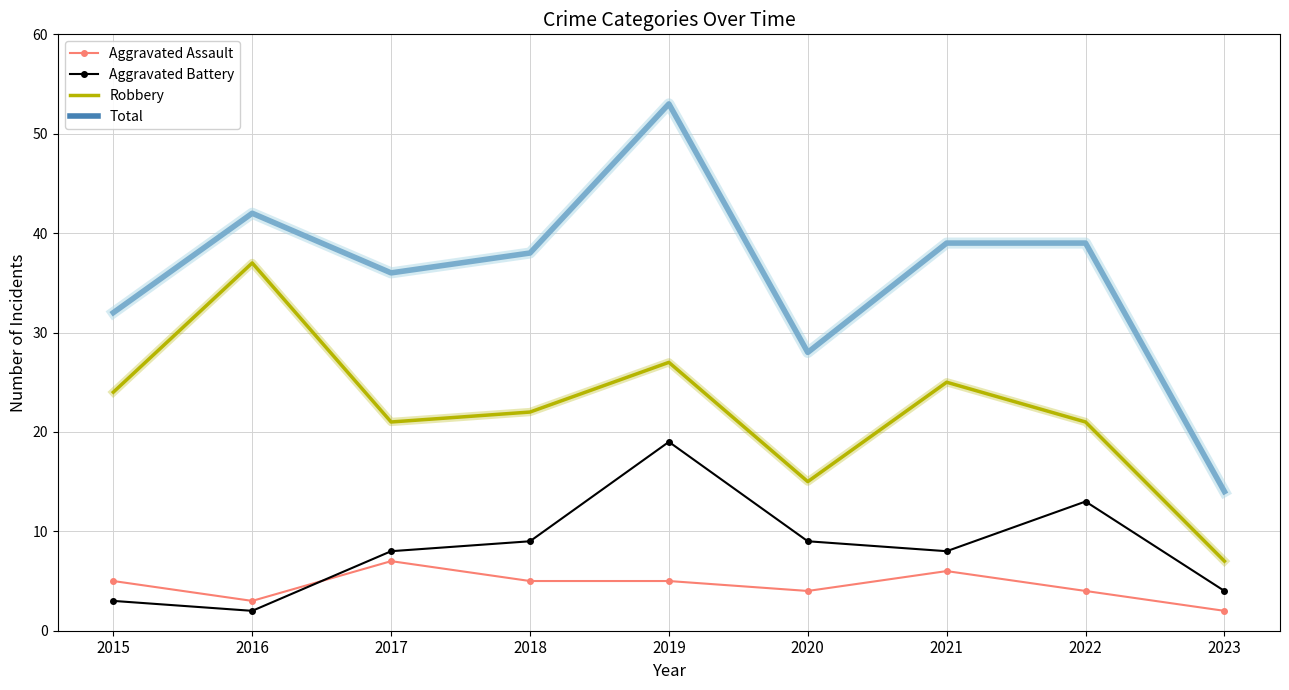

True or false: Aggravated Assault and Aggravated Battery cross at least once.

True